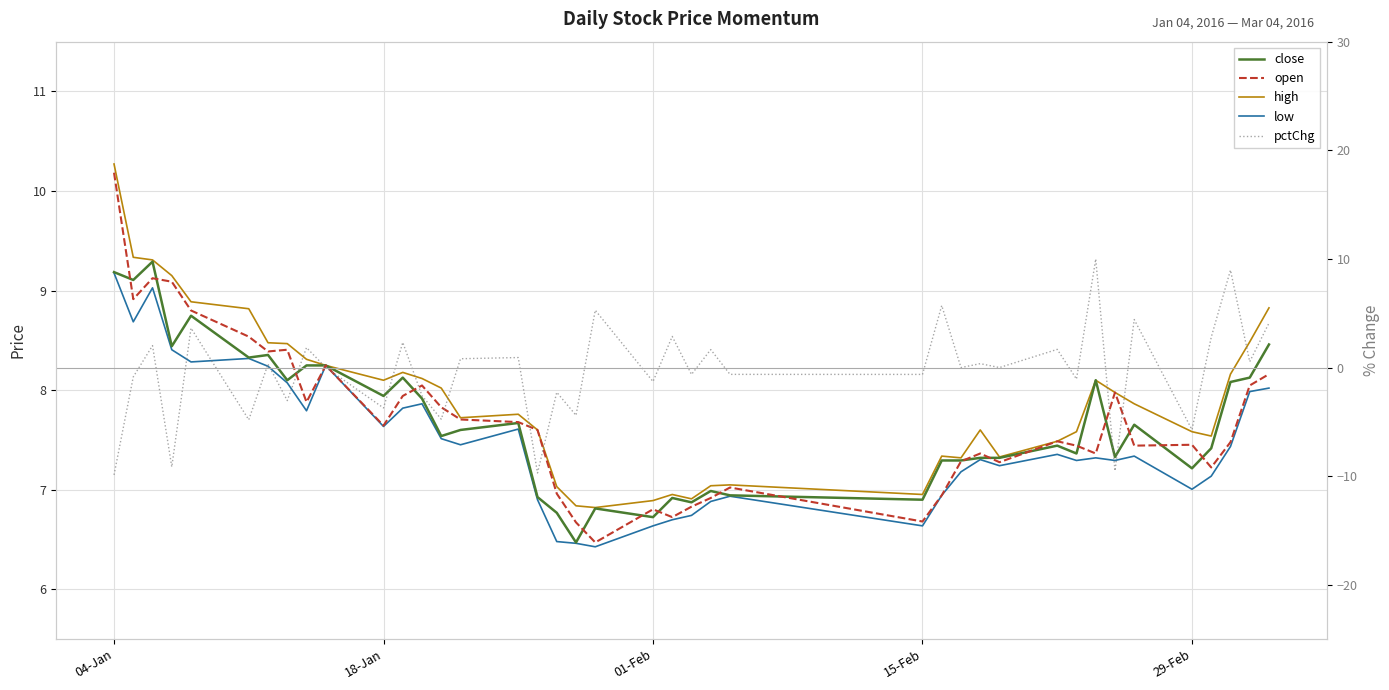

At how many categories does at least one series exceed -6?

40